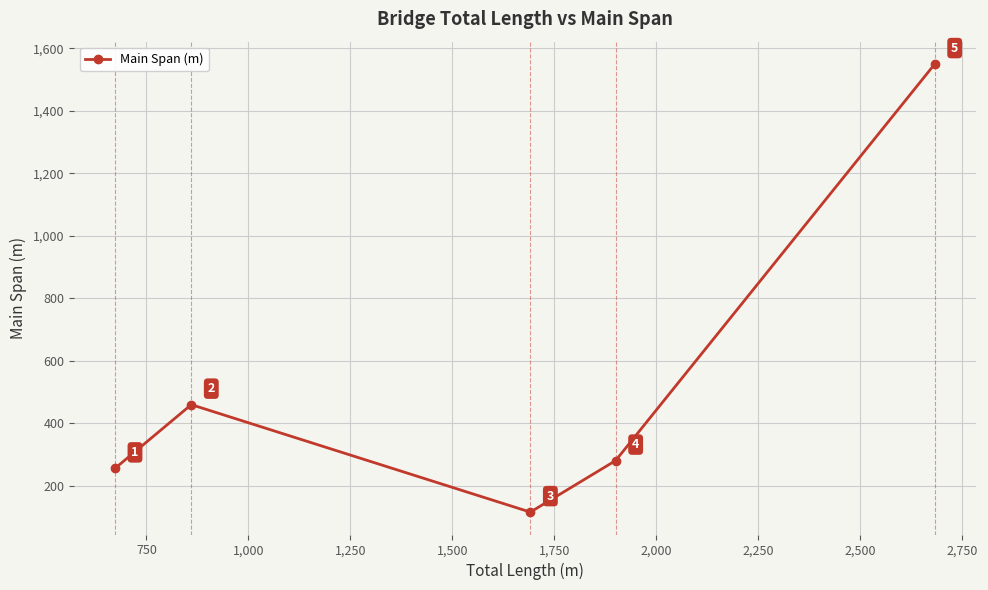

What is the average value?

532.6